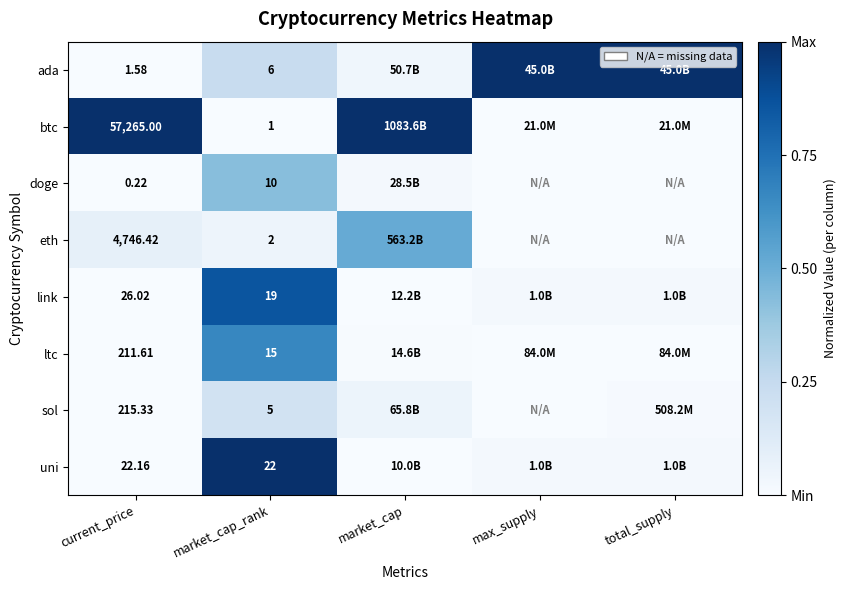

At market_cap_rank, list the series in order from smallest to largest.

btc, eth, sol, ada, doge, ltc, link, uni